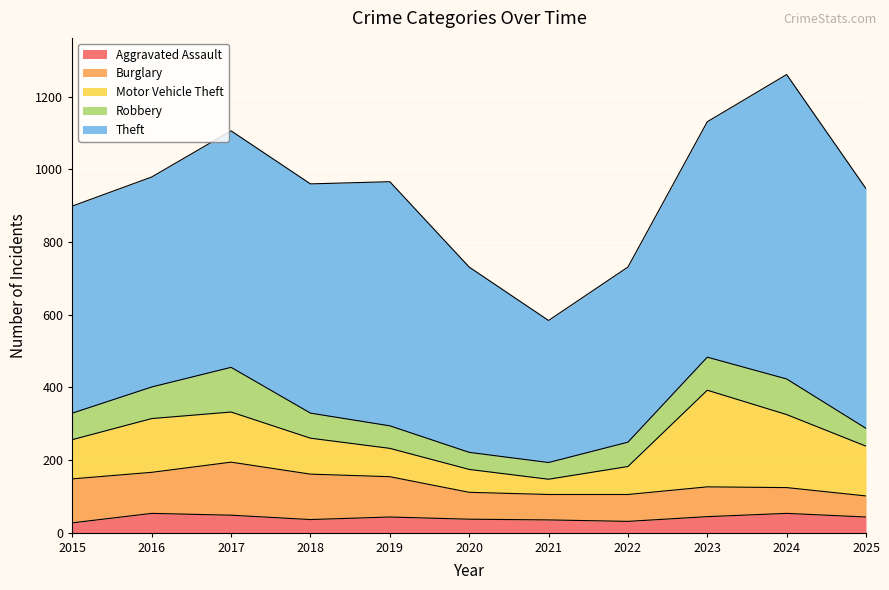

What is the sum of the Burglary values at 2016 and 2020?

187